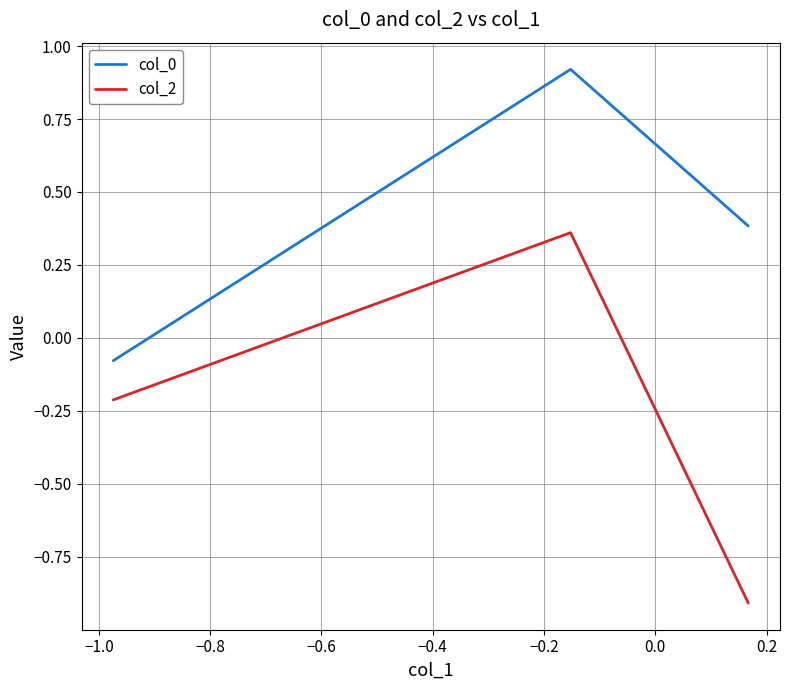

How many series are shown in this chart?

2